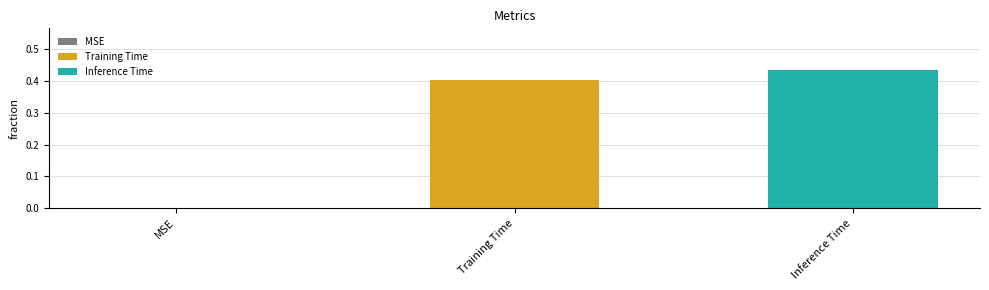

Which series has the widest spread of values?

Training Time